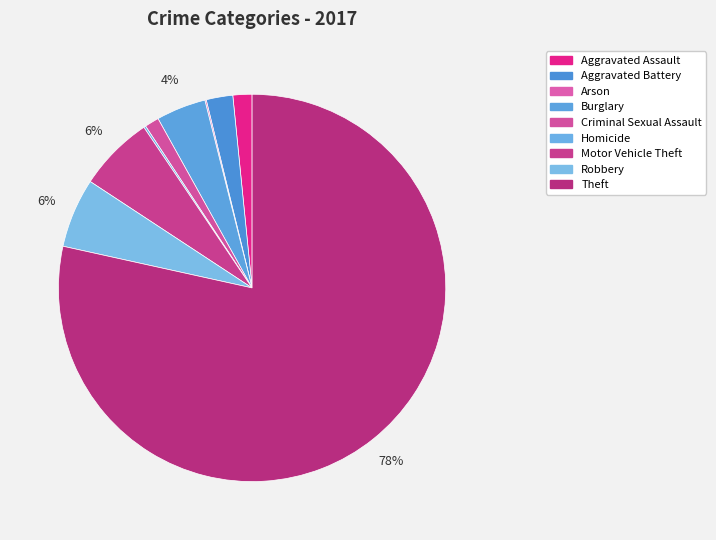

To the nearest percent, what is the average slice percentage?

11%